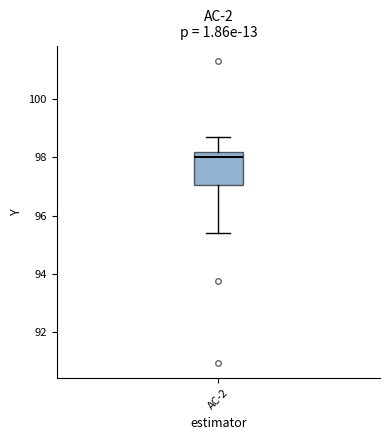

Where does the upper whisker of the box for AC-2 end on the y-axis? The values are not printed on the chart, so give them approximately, as read against the axis.

98.6